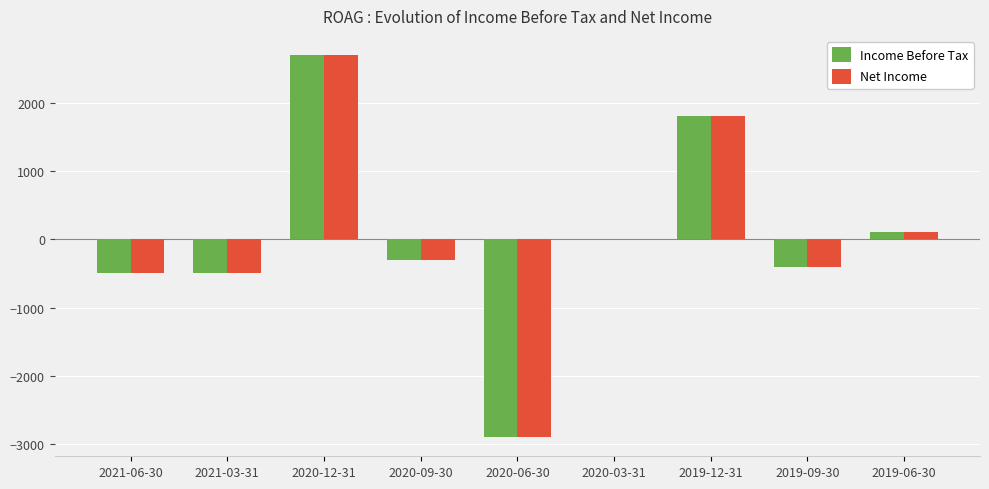

Is the value of Net Income at 2020-06-30 greater than the value of Income Before Tax at 2019-12-31?

No